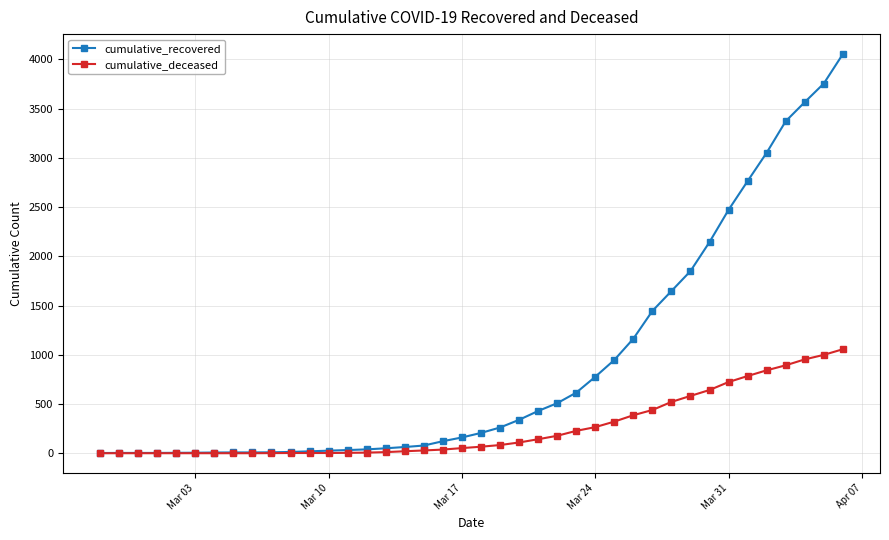

Which series has the largest total across all categories?

cumulative_recovered